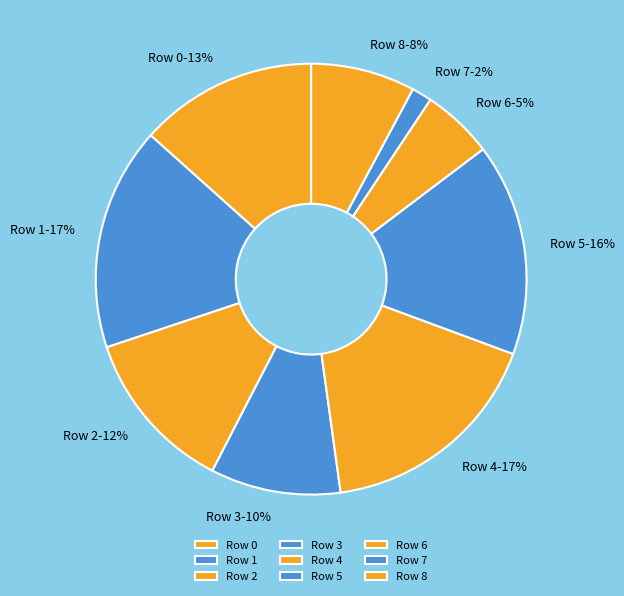

Is Row 6 the majority of the pie?

No